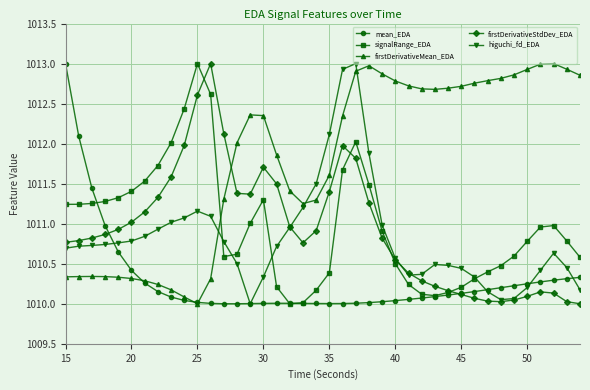

What is the sum of all firstDerivativeMean_EDA values?

40471.8